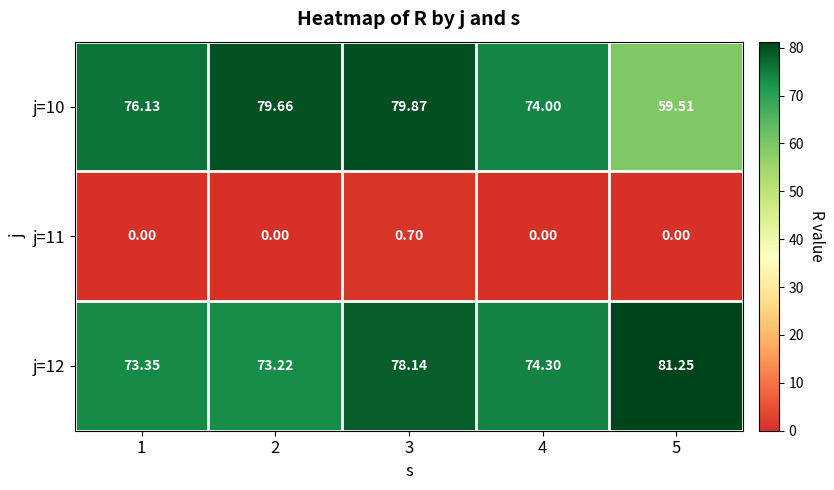

At how many categories does at least one series exceed 57?

5